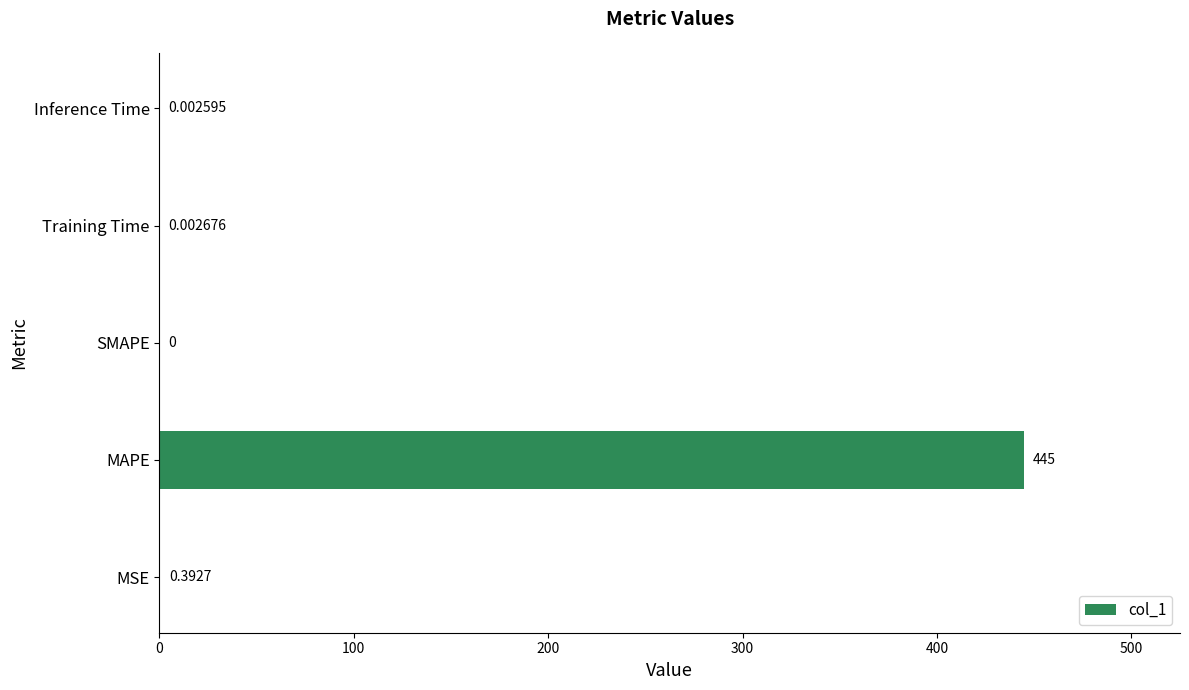

Which label corresponds to the largest value in the chart?

MAPE